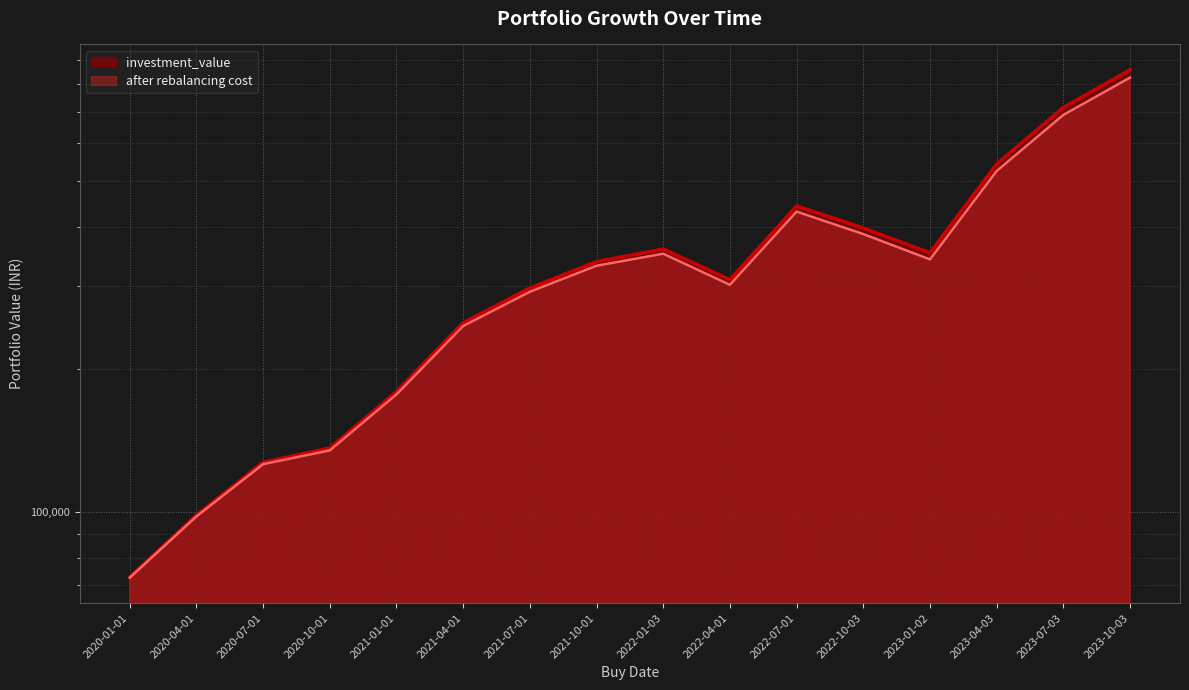

At which label does after rebalancing cost first exceed 331017?

2021-10-01